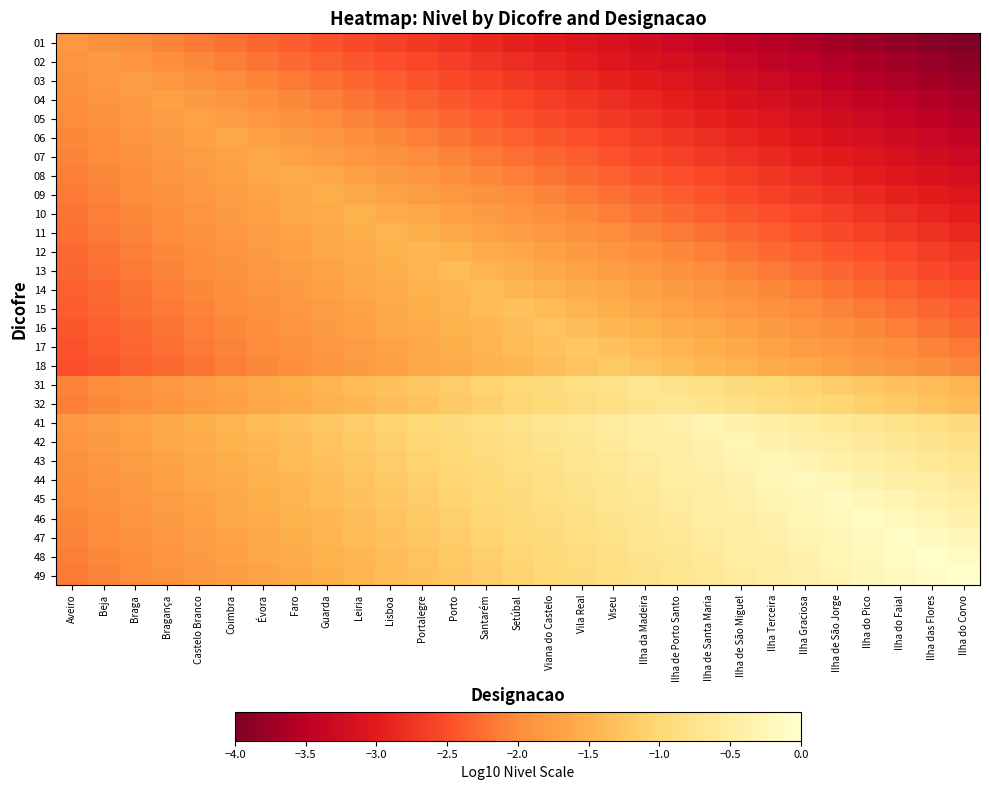

What is the minimum value shown in the chart?

-4.0